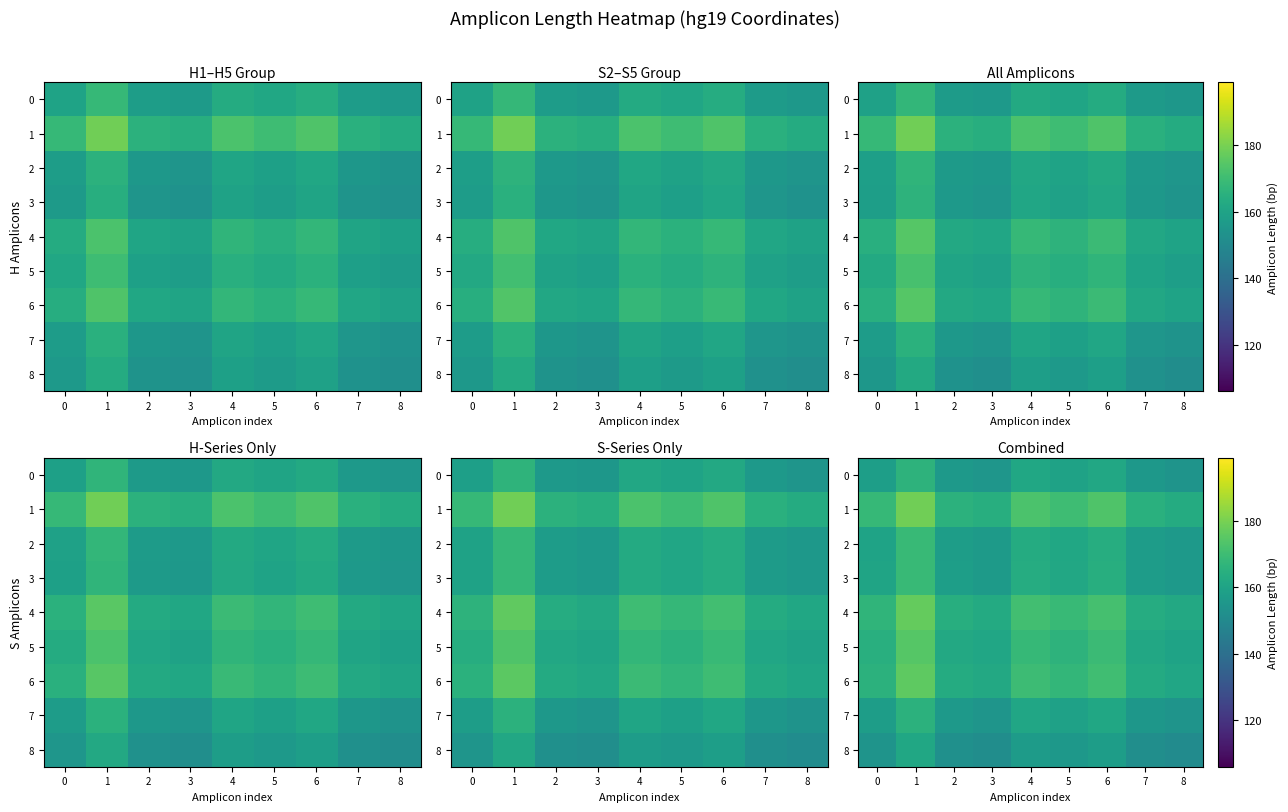

What is the greatest value displayed?

179.0